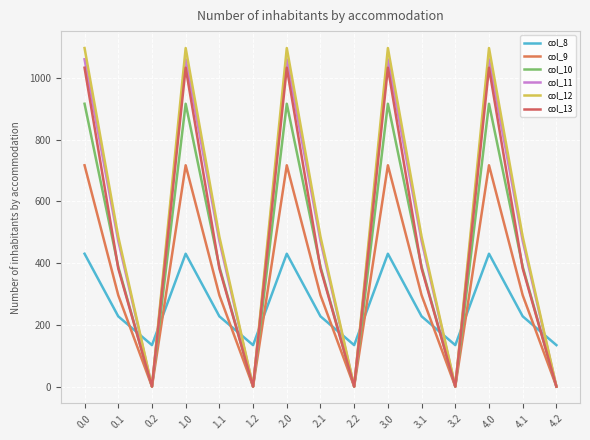

Where is col_13 nearest to the value 516?

0.1